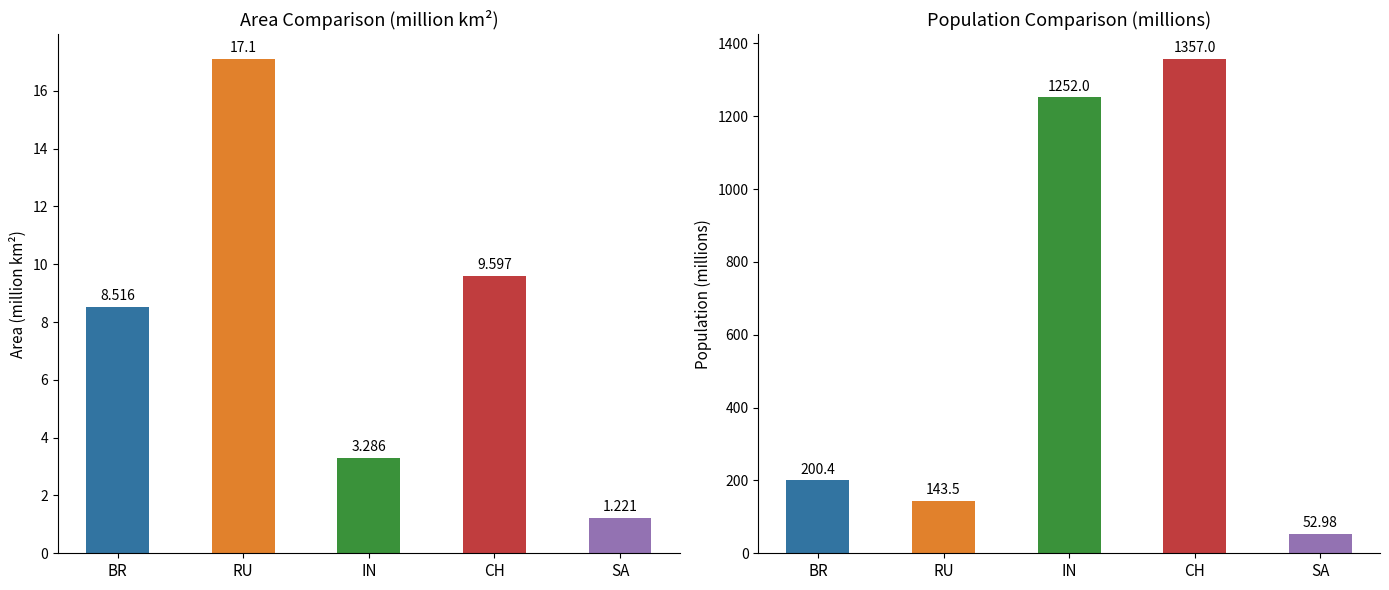

Between SA and CH, which is larger?

CH